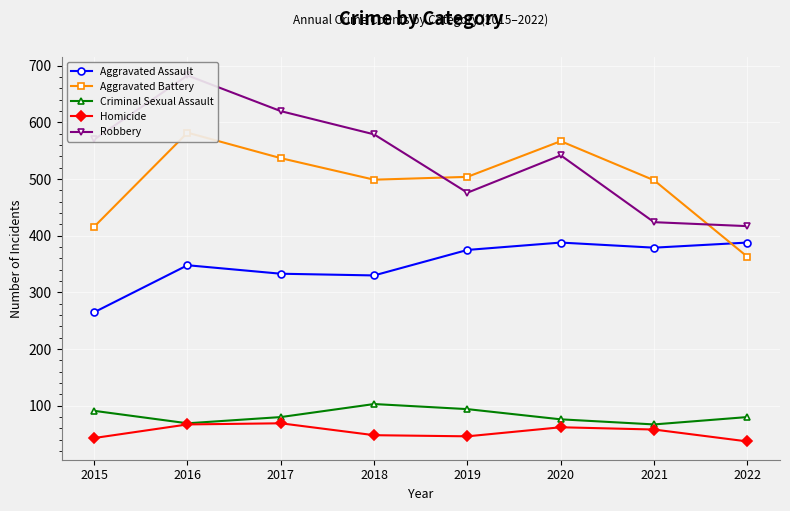

What is the difference between the maximum and minimum values in the Robbery series?

266